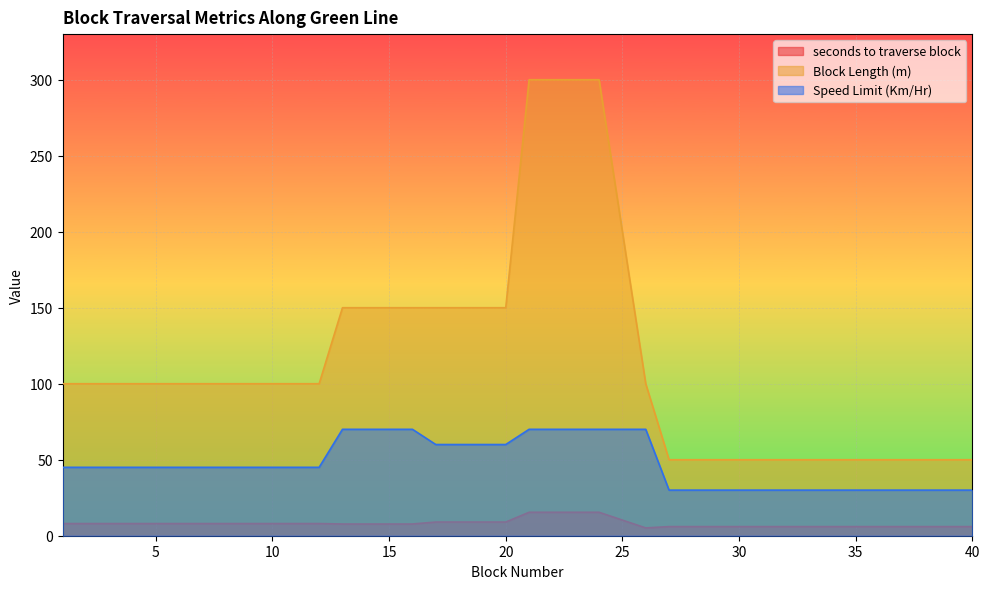

Where is Speed Limit (Km/Hr) nearest to the value 50?

1